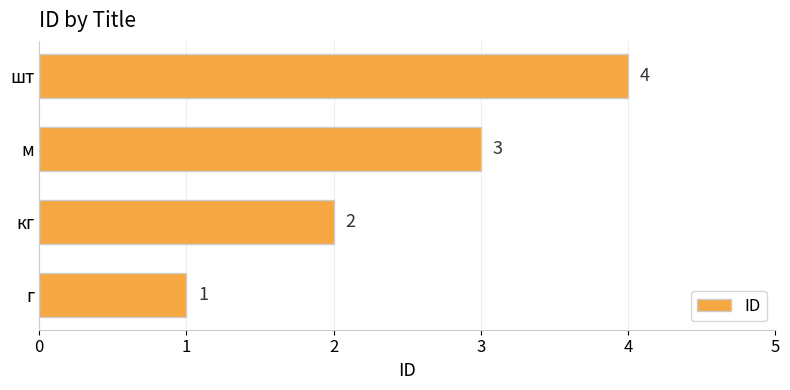

What is the change in value from г to кг?

+1